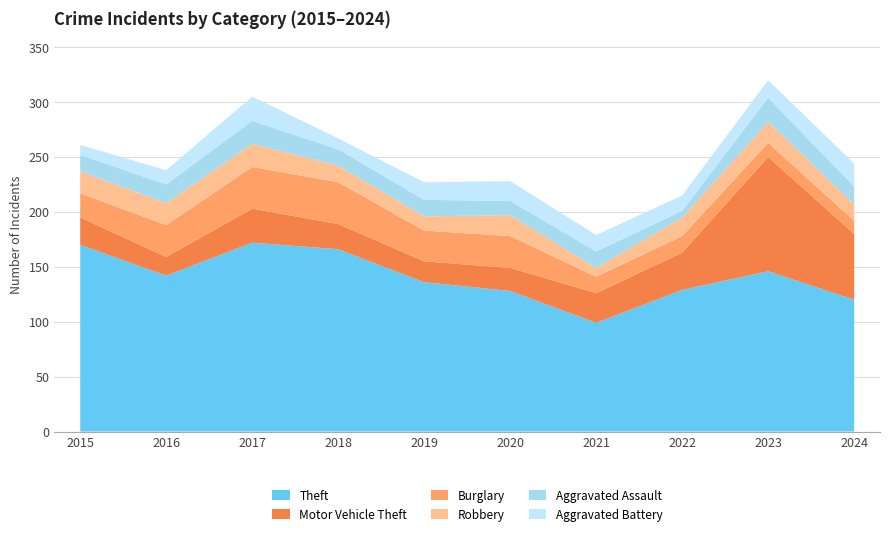

Reading left to right, transcribe all the data shown in this chart.

Theft: 2015=170	2016=142	2017=172	2018=166	2019=136	2020=128	2021=99	2022=129	2023=146	2024=120
Motor Vehicle Theft: 2015=25	2016=17	2017=31	2018=23	2019=19	2020=21	2021=27	2022=34	2023=104	2024=60
Burglary: 2015=22	2016=29	2017=38	2018=38	2019=28	2020=29	2021=15	2022=15	2023=13	2024=12
Robbery: 2015=20	2016=20	2017=21	2018=15	2019=13	2020=19	2021=8	2022=17	2023=19	2024=15
Aggravated Assault: 2015=15	2016=17	2017=21	2018=15	2019=15	2020=13	2021=15	2022=6	2023=22	2024=16
Aggravated Battery: 2015=9	2016=13	2017=22	2018=10	2019=16	2020=18	2021=15	2022=14	2023=16	2024=21